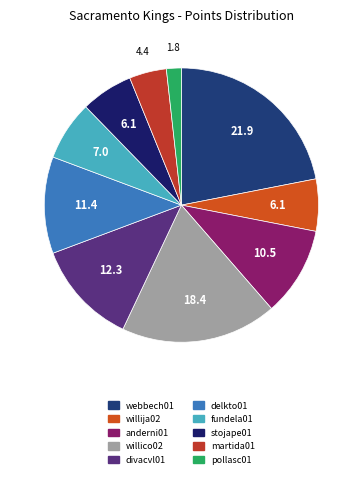

Does delkto01 account for over 50% of the chart?

No